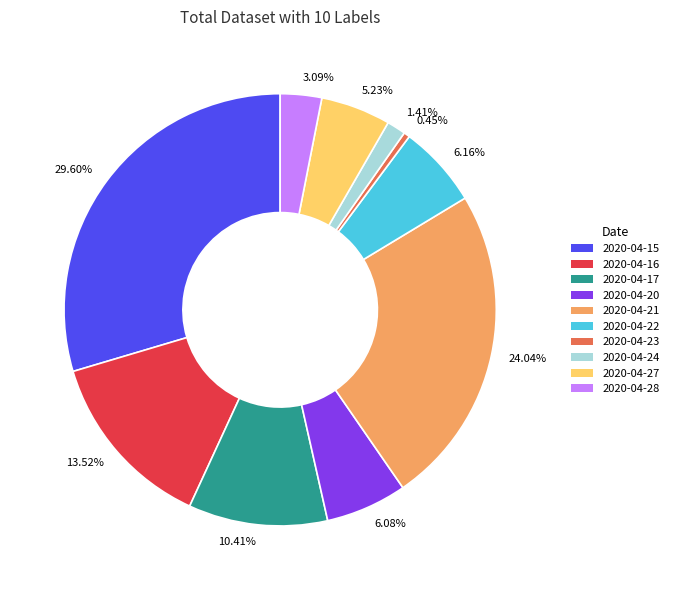

To the nearest percent, what portion does 2020-04-20 represent?

6%